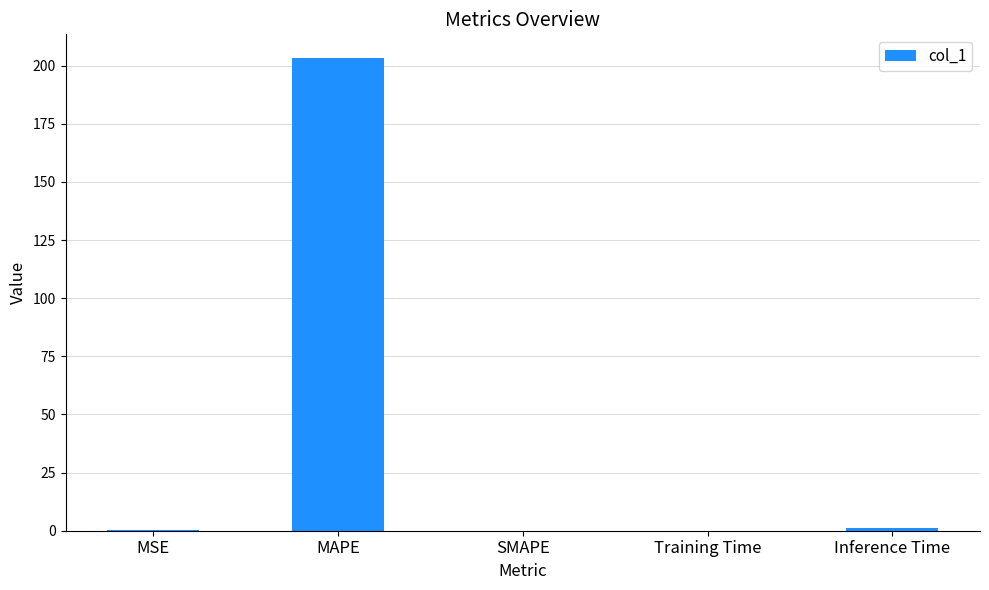

What is the sum of the values at MAPE and SMAPE?

203.3